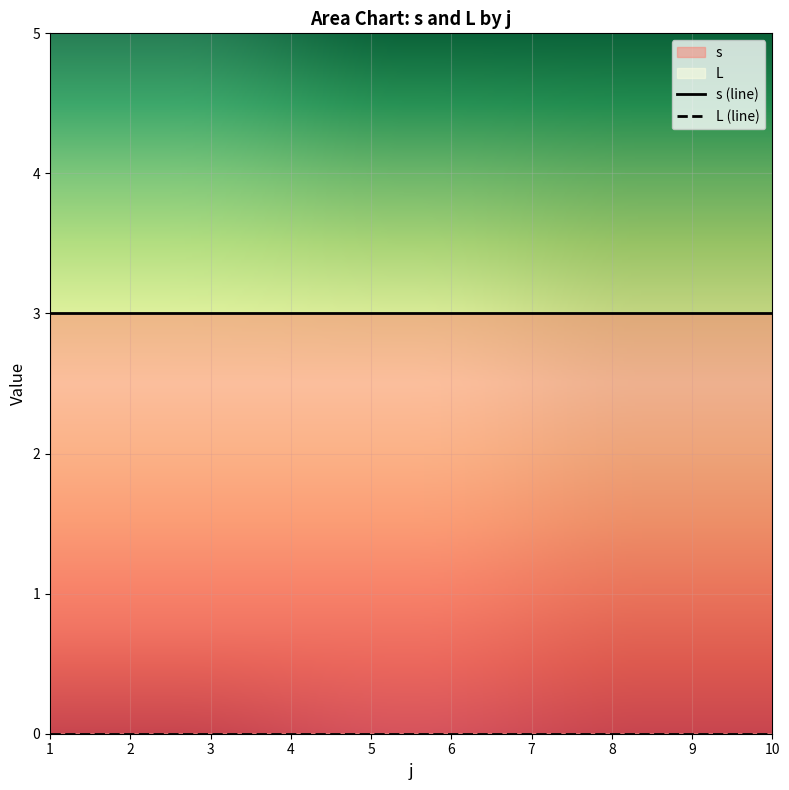

True or false: s and L intersect in this chart.

False